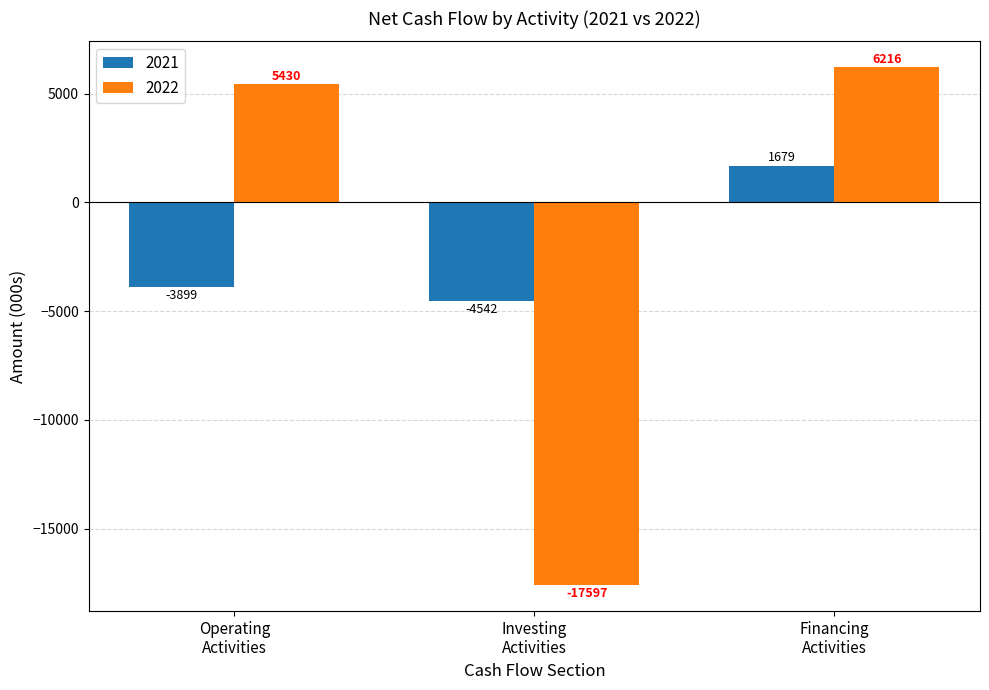

Are the bars horizontal?

No